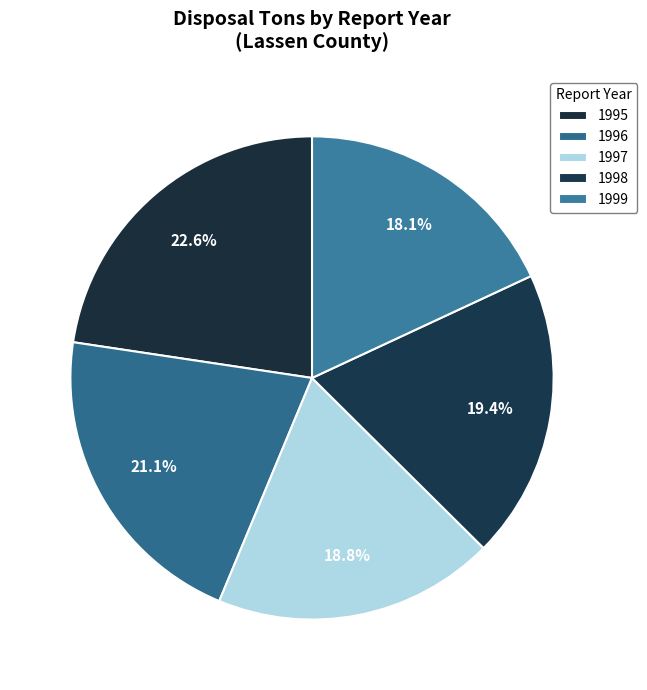

Rank the categories by value from highest to lowest.

1995, 1996, 1998, 1997, 1999